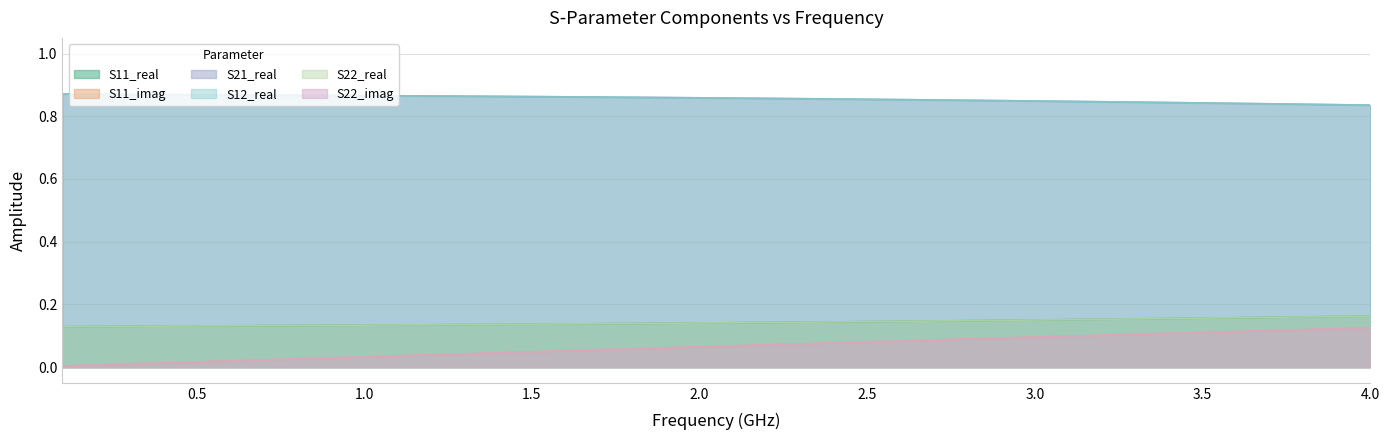

What is the minimum value for S11_real?

0.1